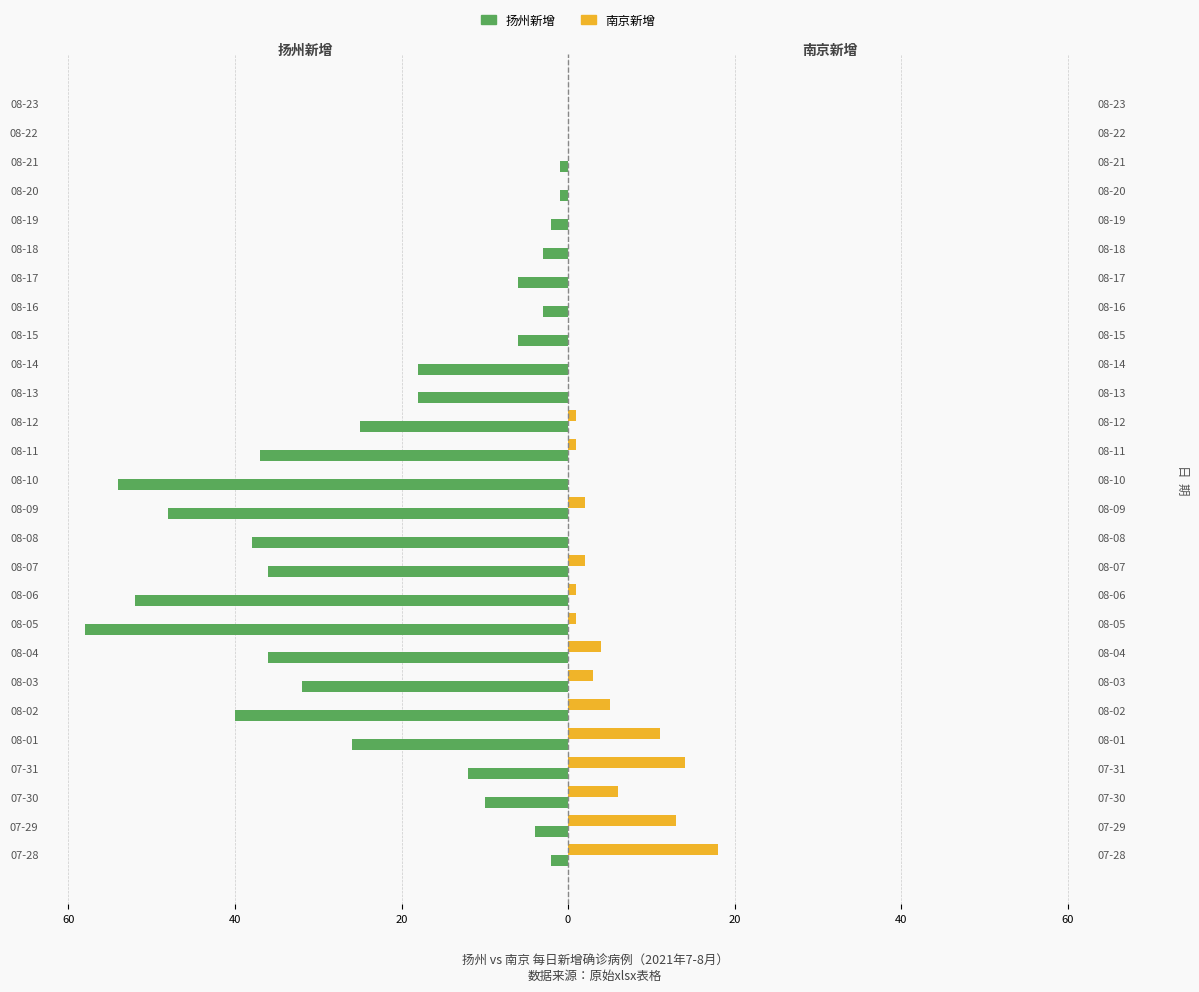

Which series changed the most between 08-03 and 08-04?

扬州新增